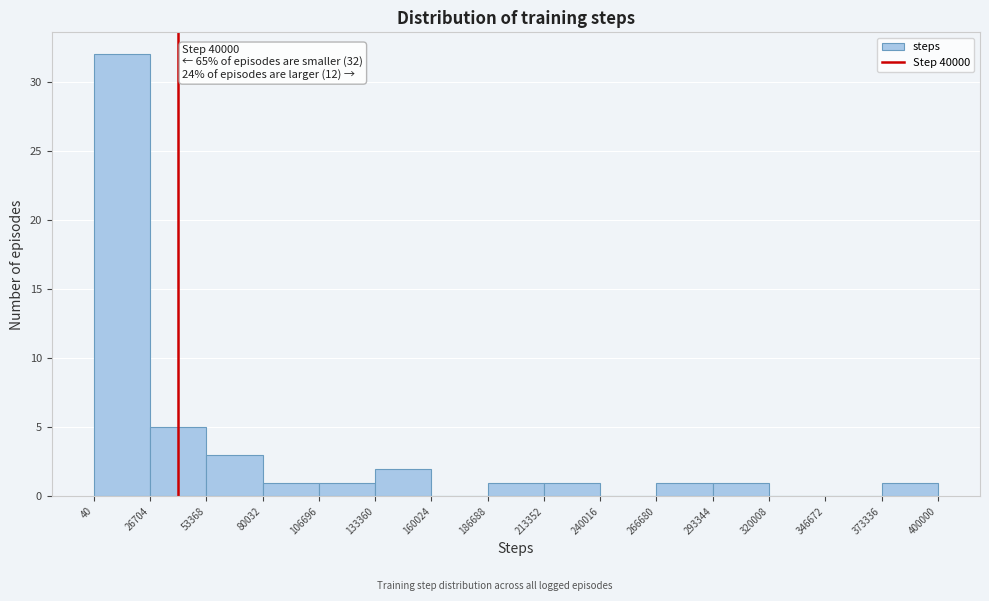

Over which range of the x-axis is the bar tallest?

40 to 26704